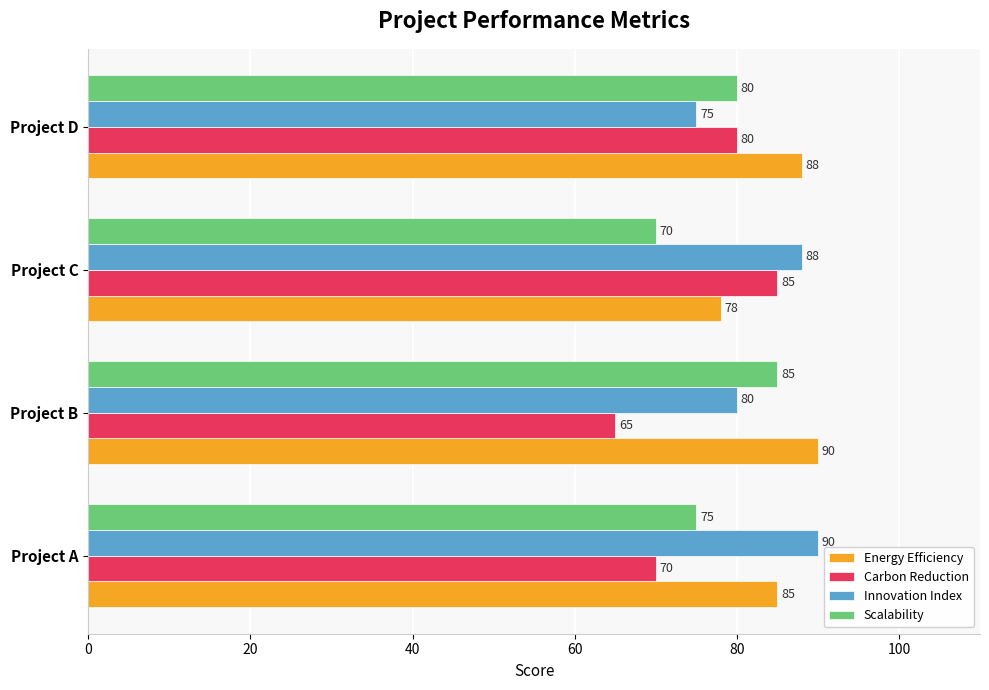

How many values in the Innovation Index series are below 88?

2